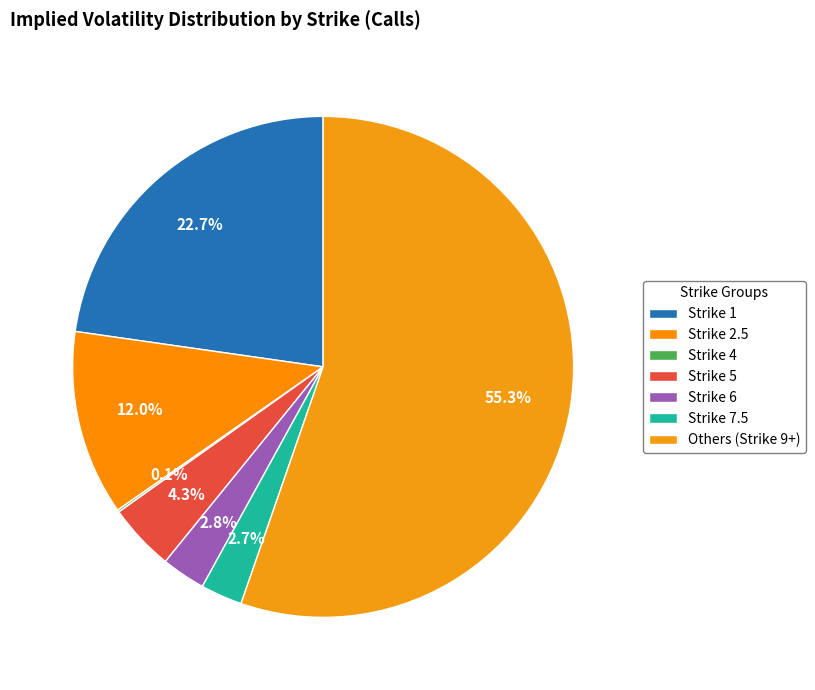

To the nearest percent, what is the average slice percentage?

14%